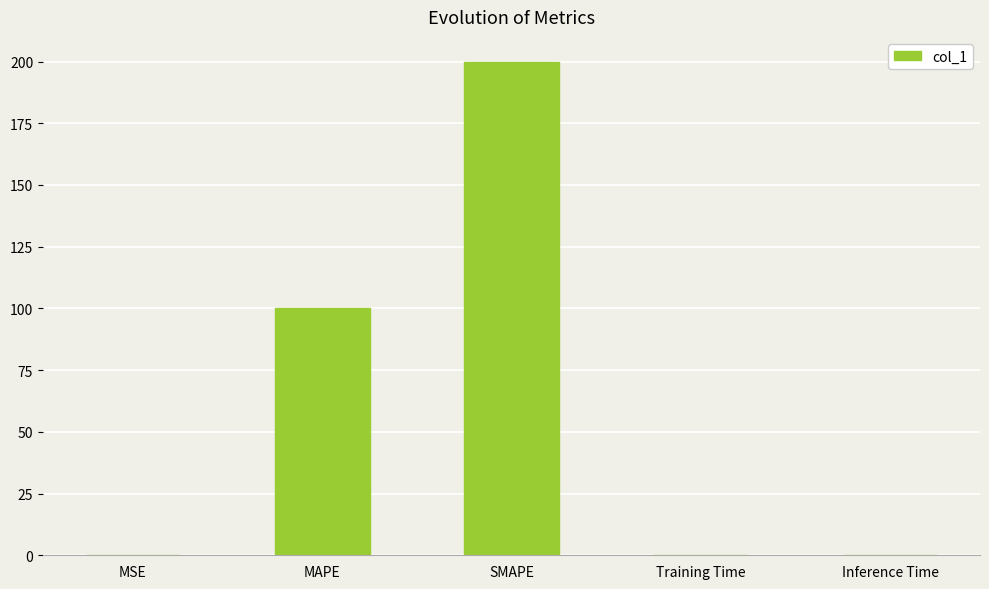

Are the bars horizontal?

No